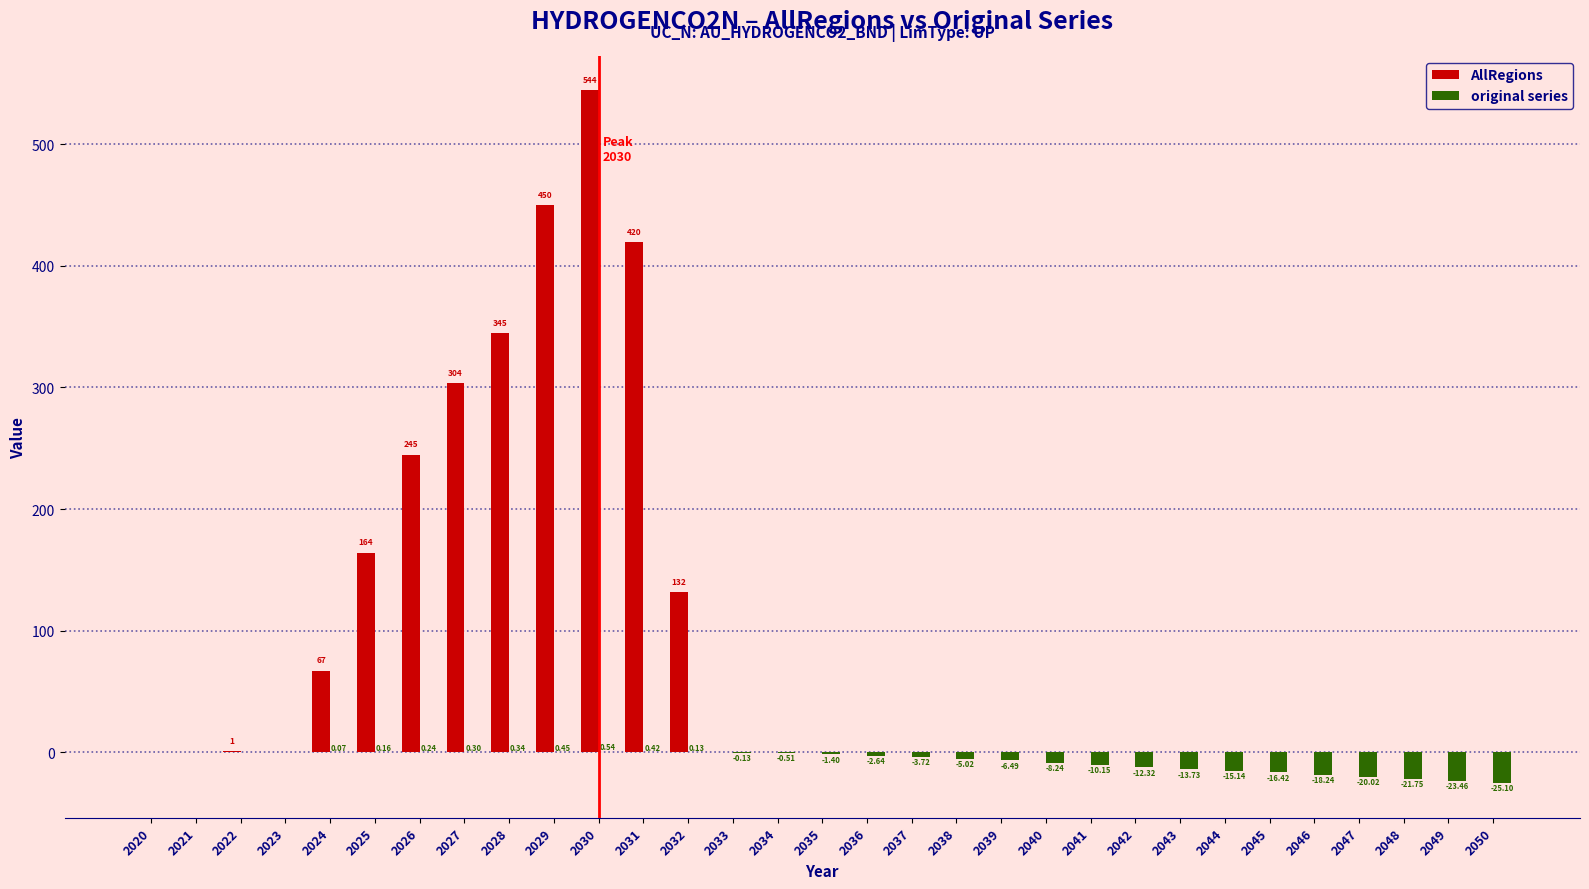

Between 2032 and 2050, which series saw the biggest shift?

AllRegions